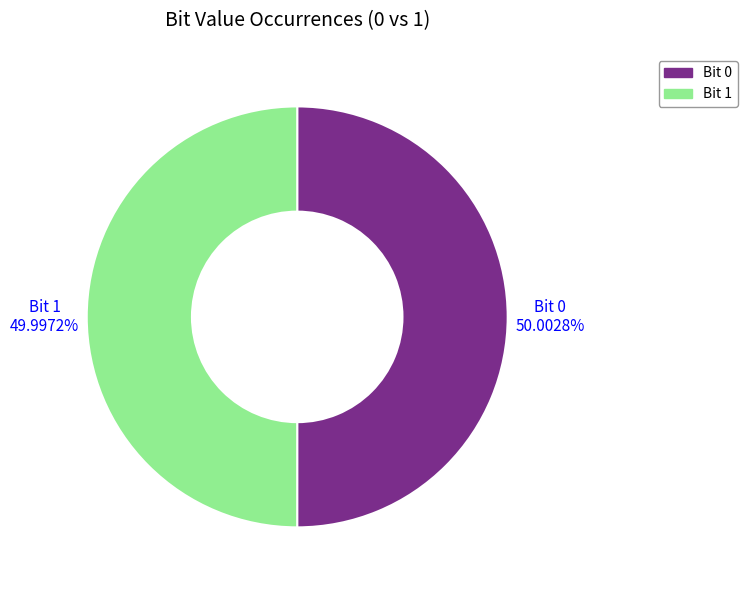

Approximately how many times larger is the value at Bit 1 compared to Bit 0?

1.0